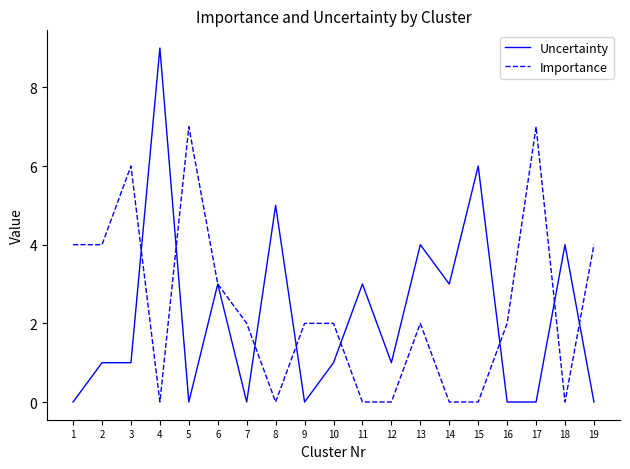

At which category does Importance reach its first local peak?

3